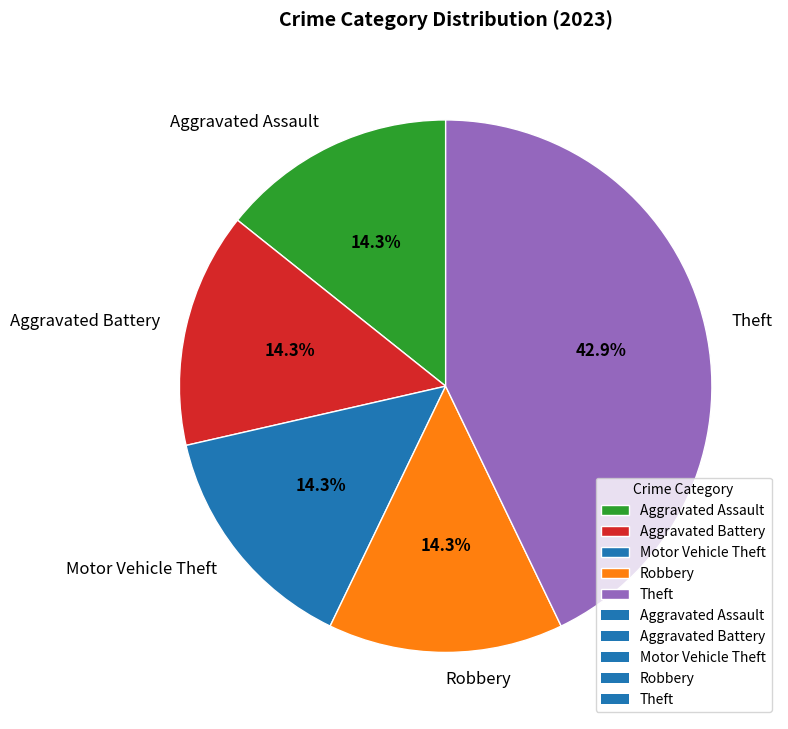

Which slice is the largest?

Theft